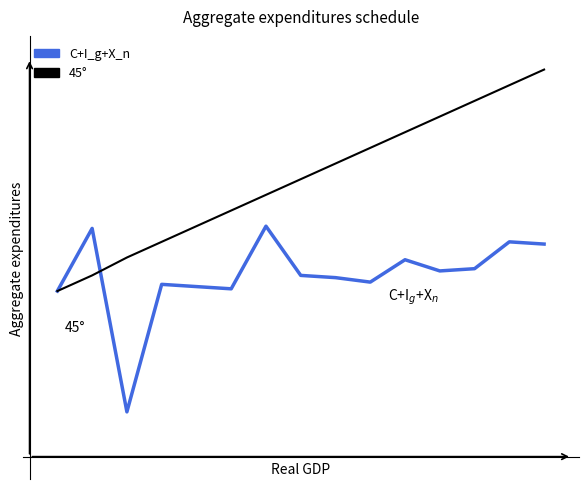

Does the chart display data point markers on the line(s)?

No